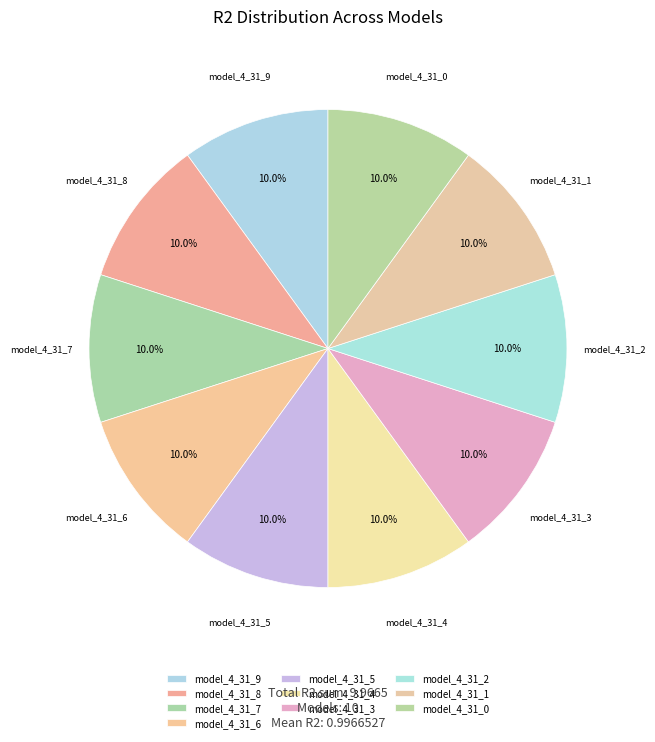

Does model_4_31_6 represent more than half of the total?

No